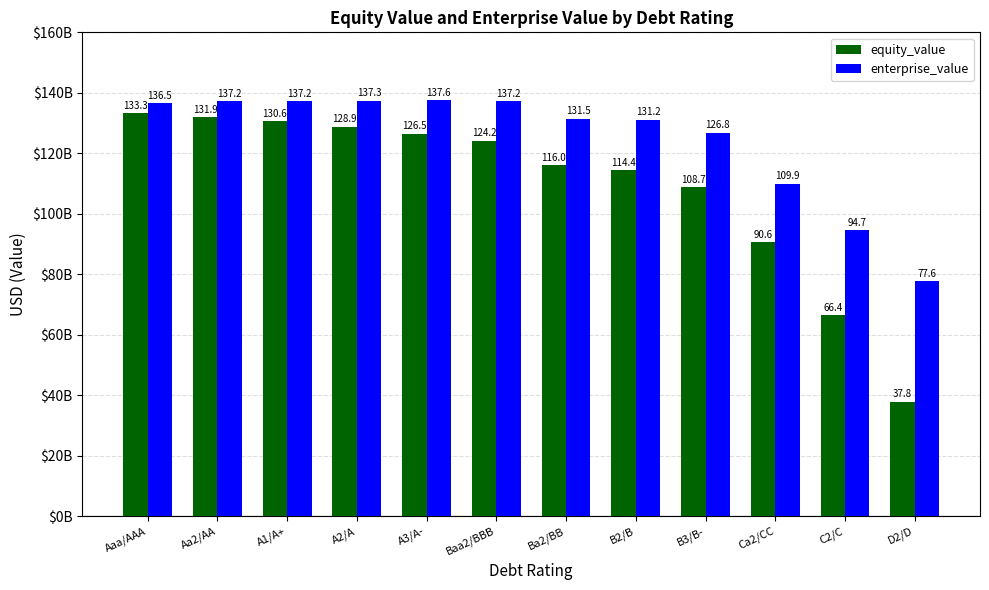

What are all the series names shown in the legend?

equity_value, enterprise_value